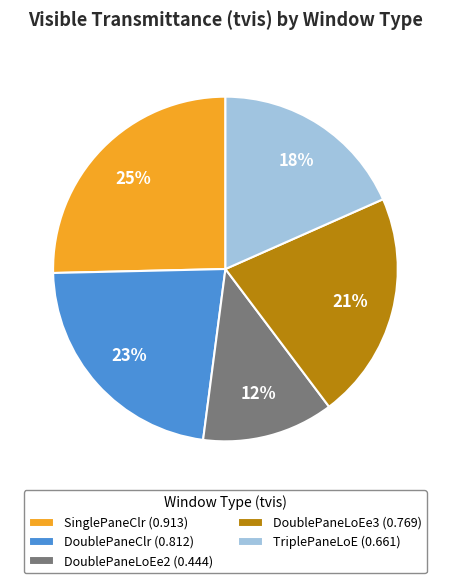

Is it true that TriplePaneLoE is 18% of the pie?

True